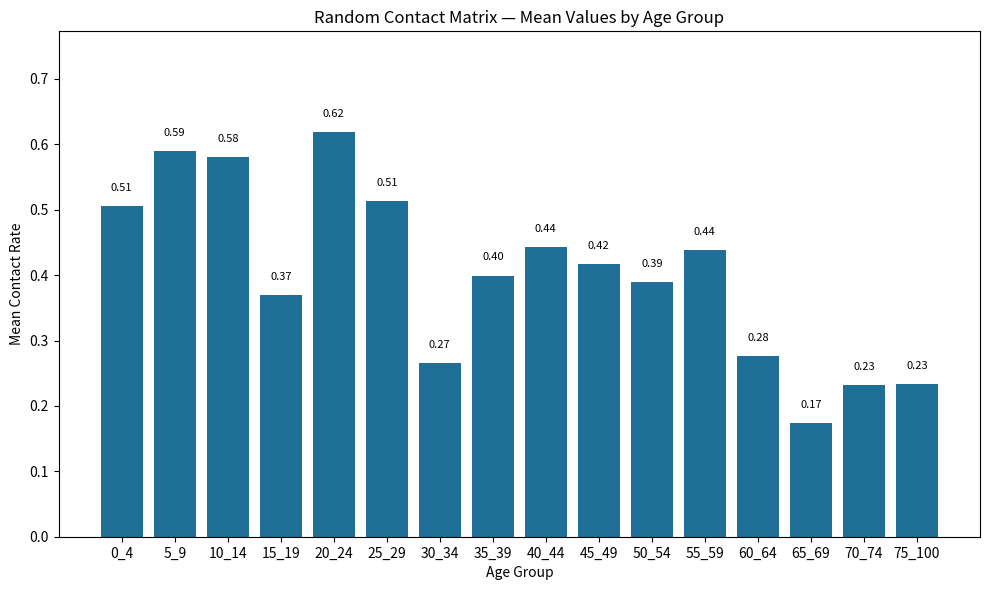

Which has a higher value, 0_4 or 10_14?

10_14